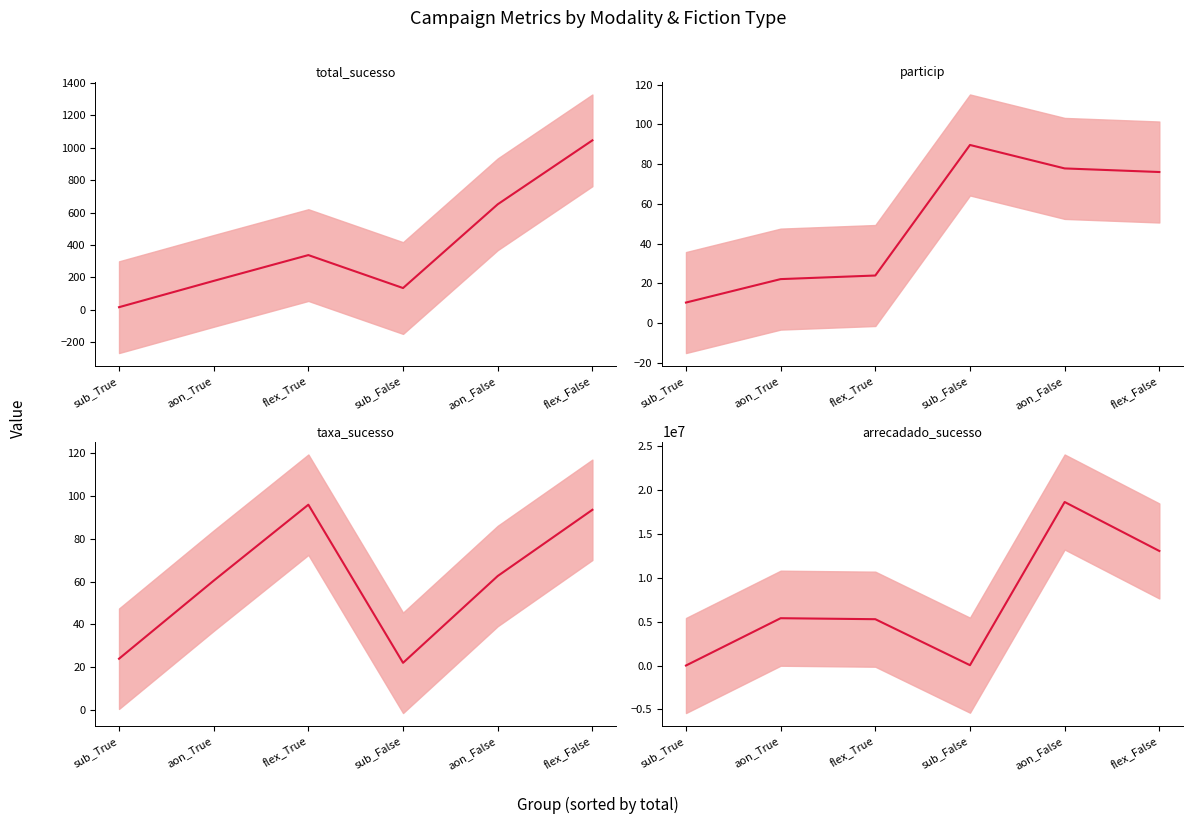

True or false: total_sucesso and particip intersect in this chart.

False